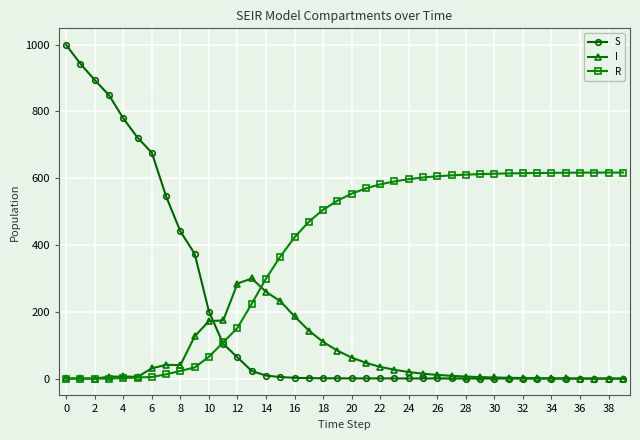

Which series has the widest spread of values?

S